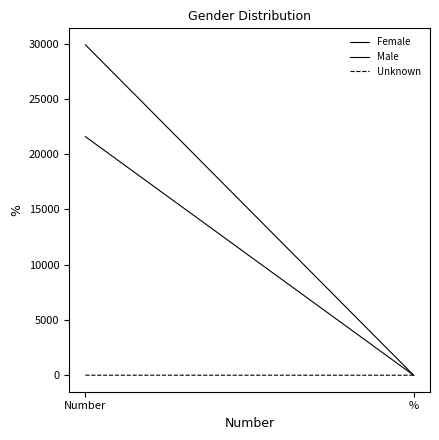

What is the difference between the maximum and minimum values in the Female series?

21574.6